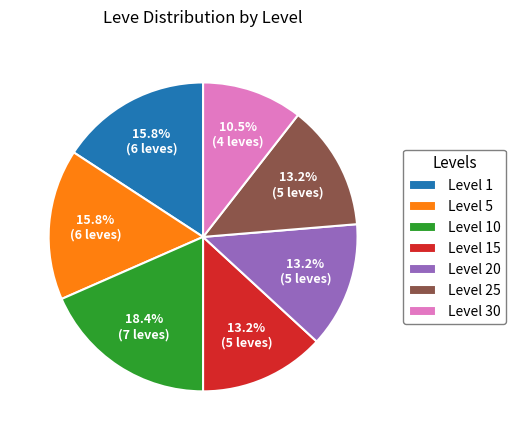

What is the ratio of the value at Level 1 to the value at Level 20?

1.2